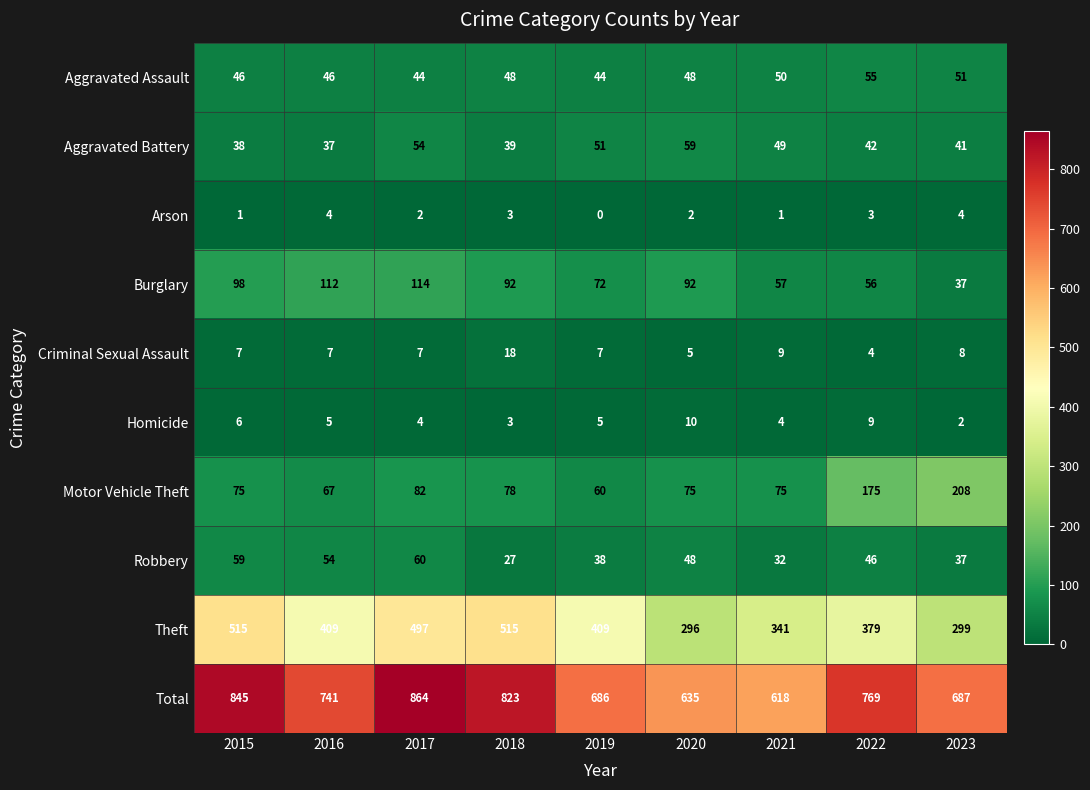

List the series in order of their peak value, lowest first.

Arson, Homicide, Criminal Sexual Assault, Aggravated Assault, Aggravated Battery, Robbery, Burglary, Motor Vehicle Theft, Theft, Total